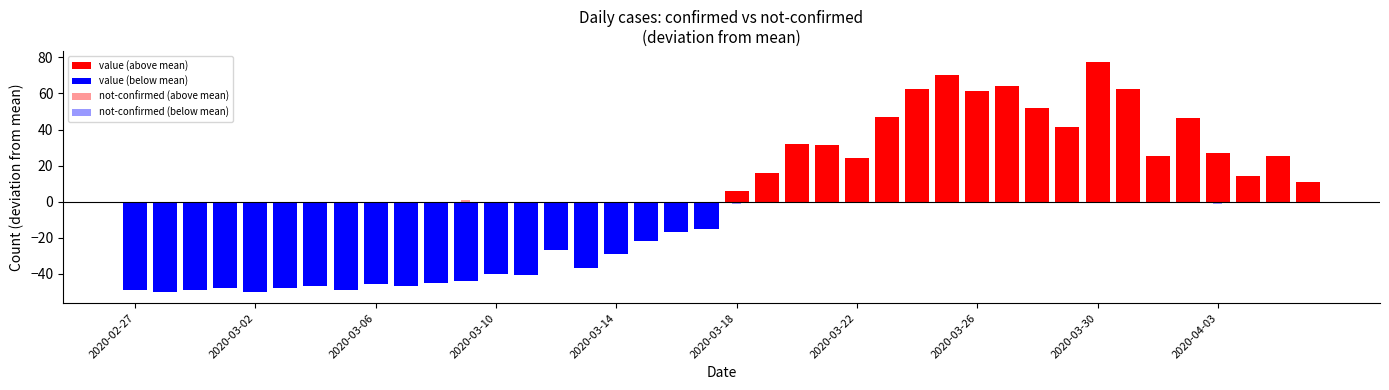

List the series in order of their overall mean, highest first.

value, not-confirmed